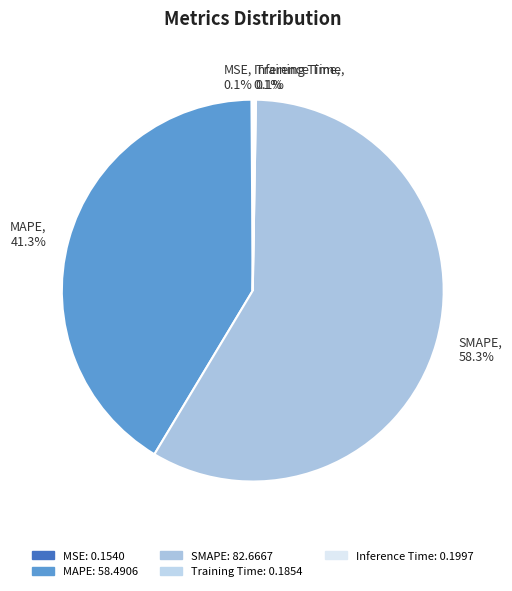

Is there any slice that represents more than half of the pie?

Yes